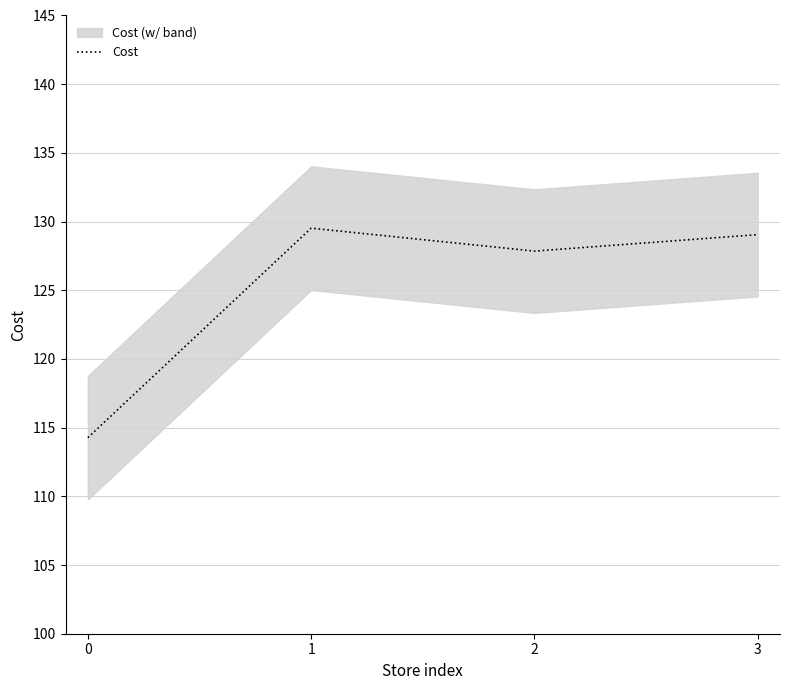

Where does the data first go above 129?

1